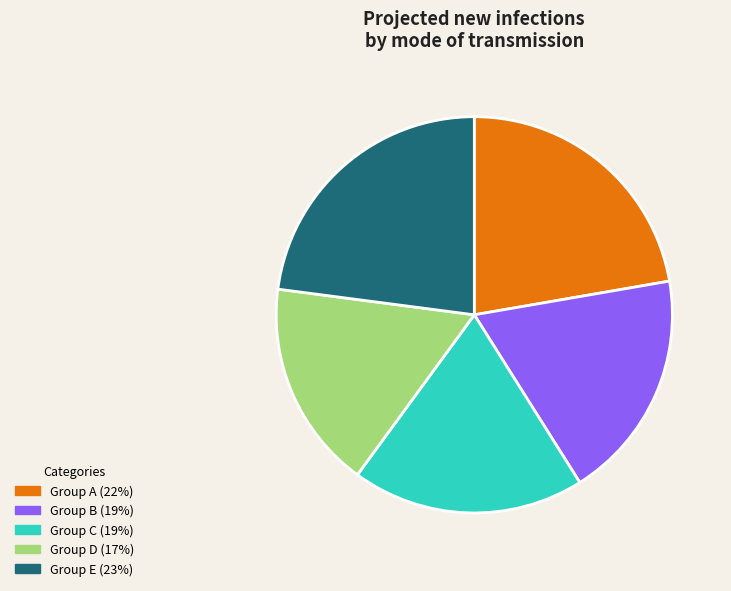

Is there any slice that represents more than half of the pie?

No